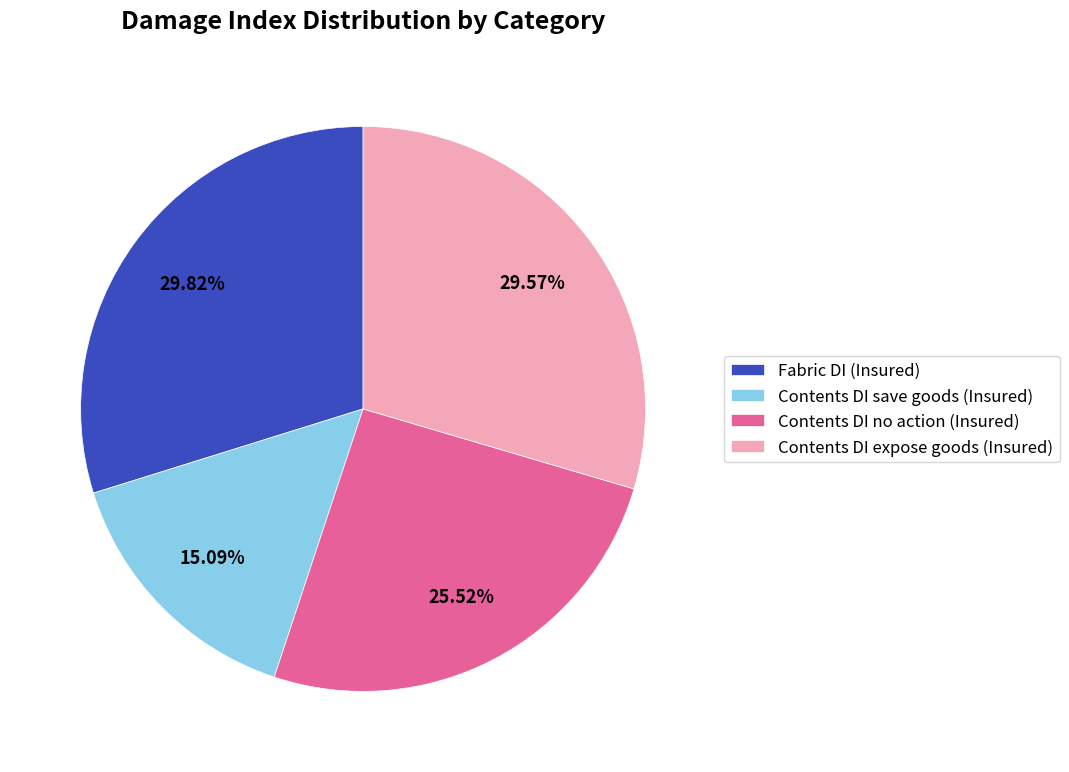

Is the sum of Contents DI expose goods (Insured) and Contents DI save goods (Insured) greater than half?

No